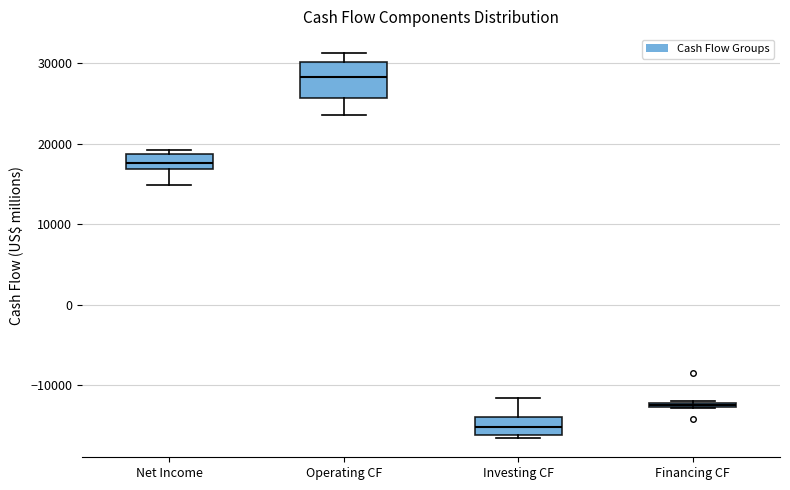

Comparing the boxes themselves (not the whiskers), which one is the tallest?

Operating CF